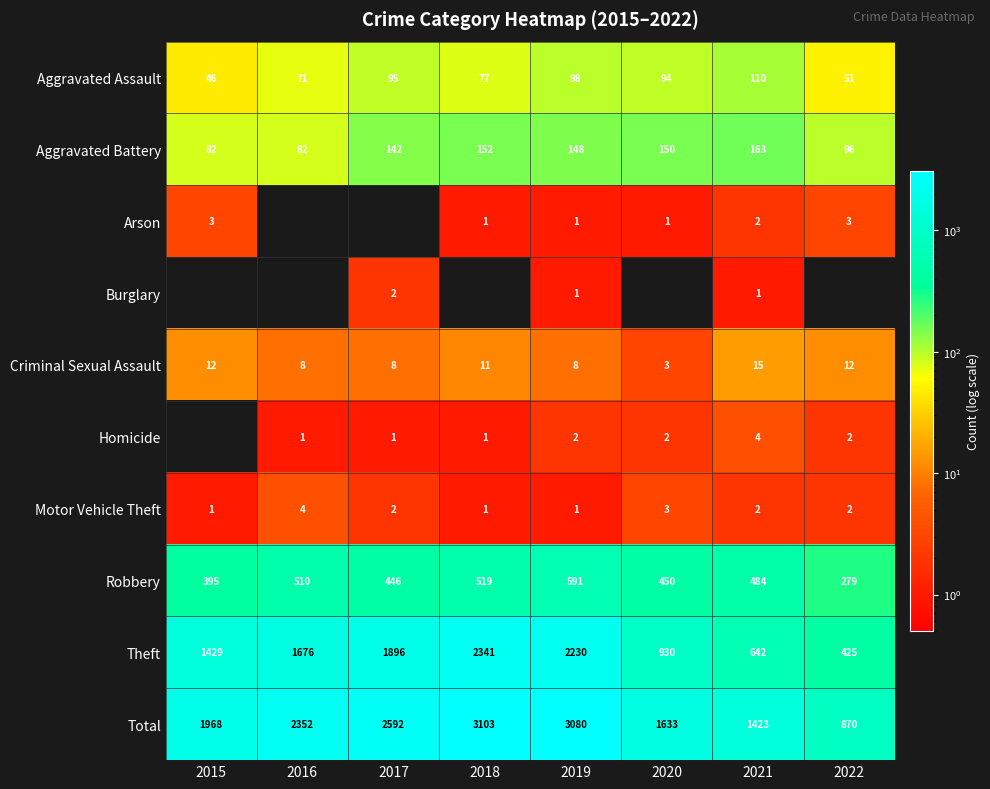

At which label does Aggravated Assault reach its minimum?

2015